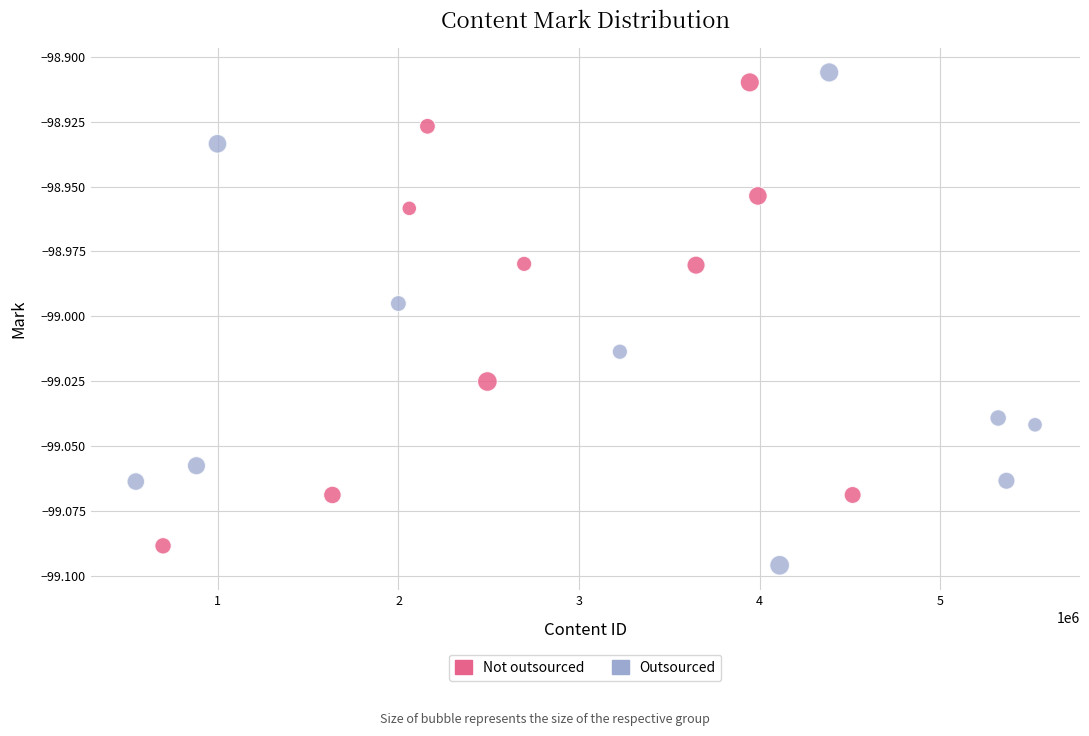

Which series has the largest Y range (max minus min)?

Outsourced